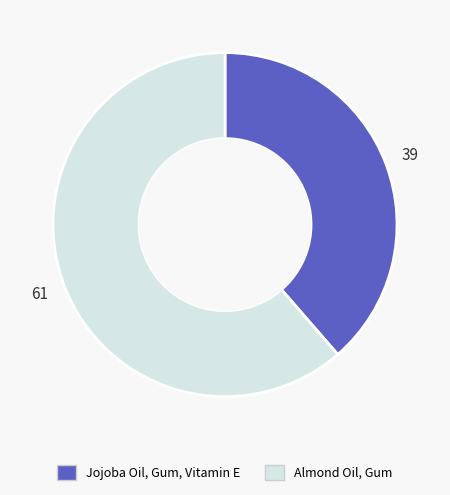

Which has a higher value, Almond Oil, Gum or Jojoba Oil, Gum, Vitamin E?

Almond Oil, Gum